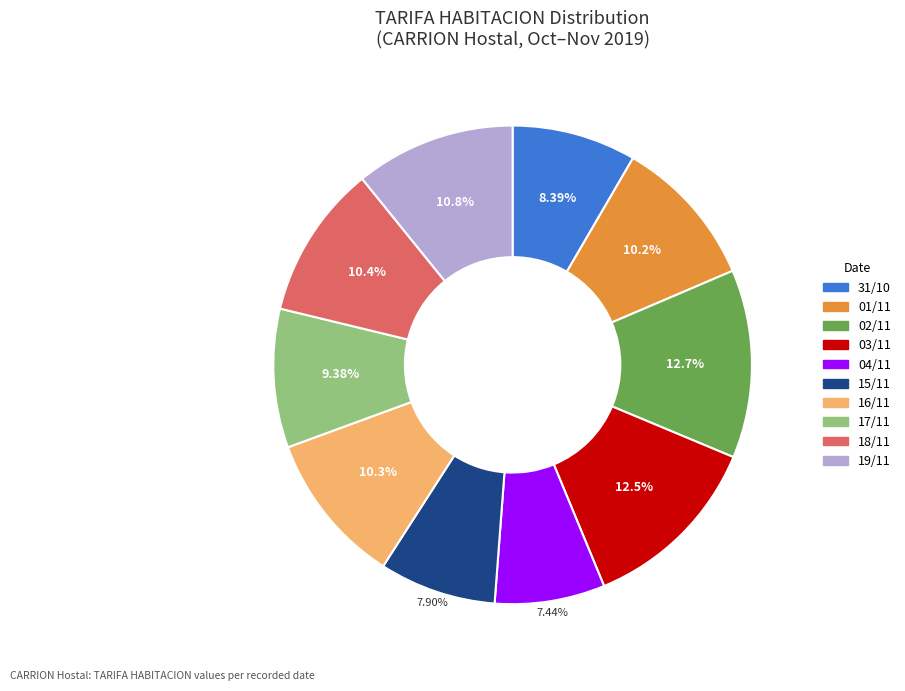

To the nearest percent, what is the average slice percentage?

10%